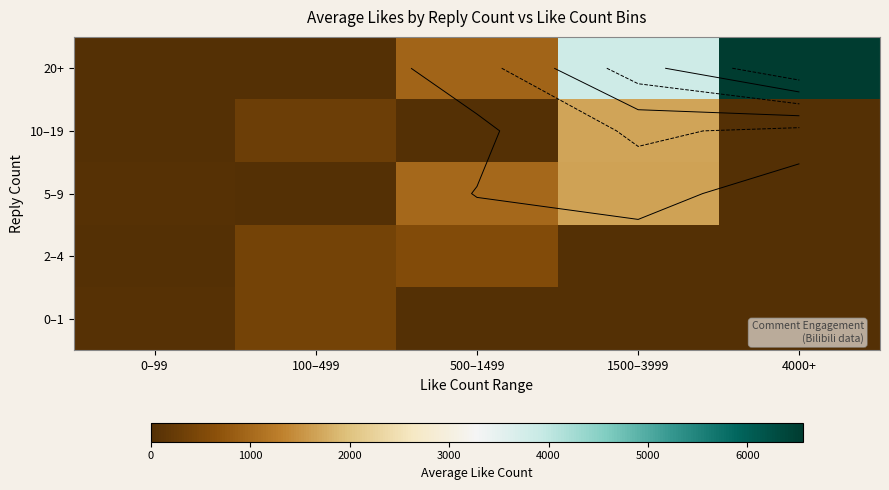

What is the difference between the highest and lowest values at 100–499?

407.0